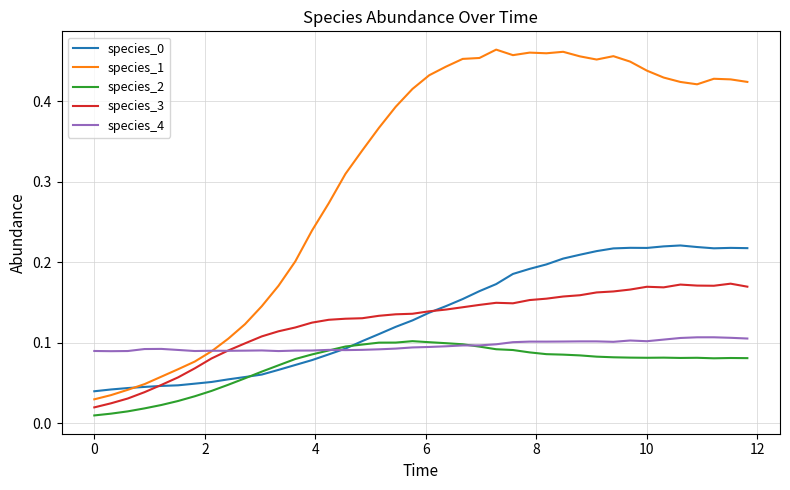

True or false: species_3 and species_2 cross at least once.

False